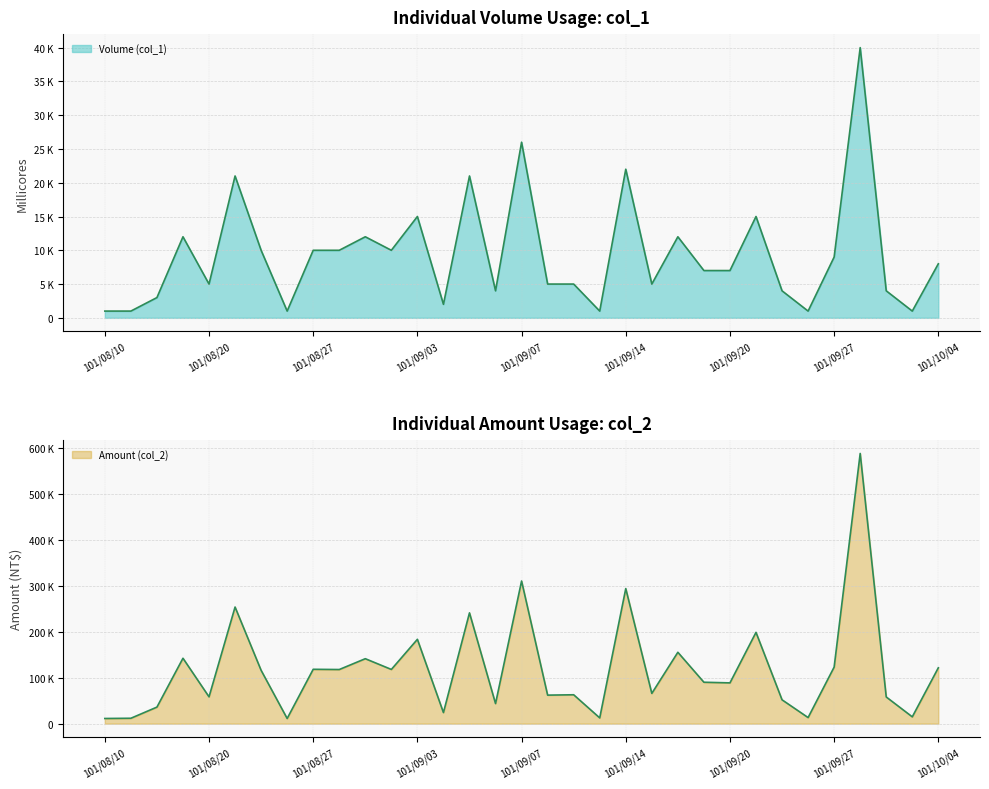

Reading left to right, list all the values displayed in this chart.

Volume (col_1): 1000	1000	3000	12000	5000	21000	10000	1000	10000	10000	12000	10000	15000	2000	21000	4000	26000	5000	5000	1000	22000	5000	12000	7000	7000	15000	4000	1000	9000	40000	4000	1000	8000
Amount (col_2): 11300	11800	36100	142600	58500	254200	116300	11300	118500	118000	141600	118200	183800	24200	241500	43800	310900	62200	63000	12600	294400	66000	155600	90300	88900	199000	52000	13300	123300	588900	58200	14900	121800